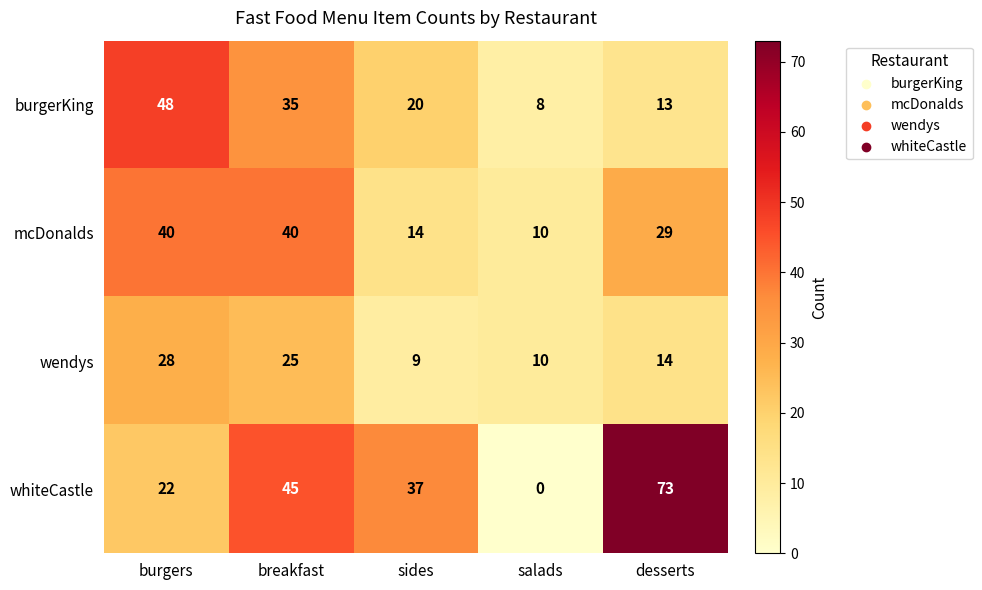

Read the mcDonalds value at sides, to the nearest 5.

15